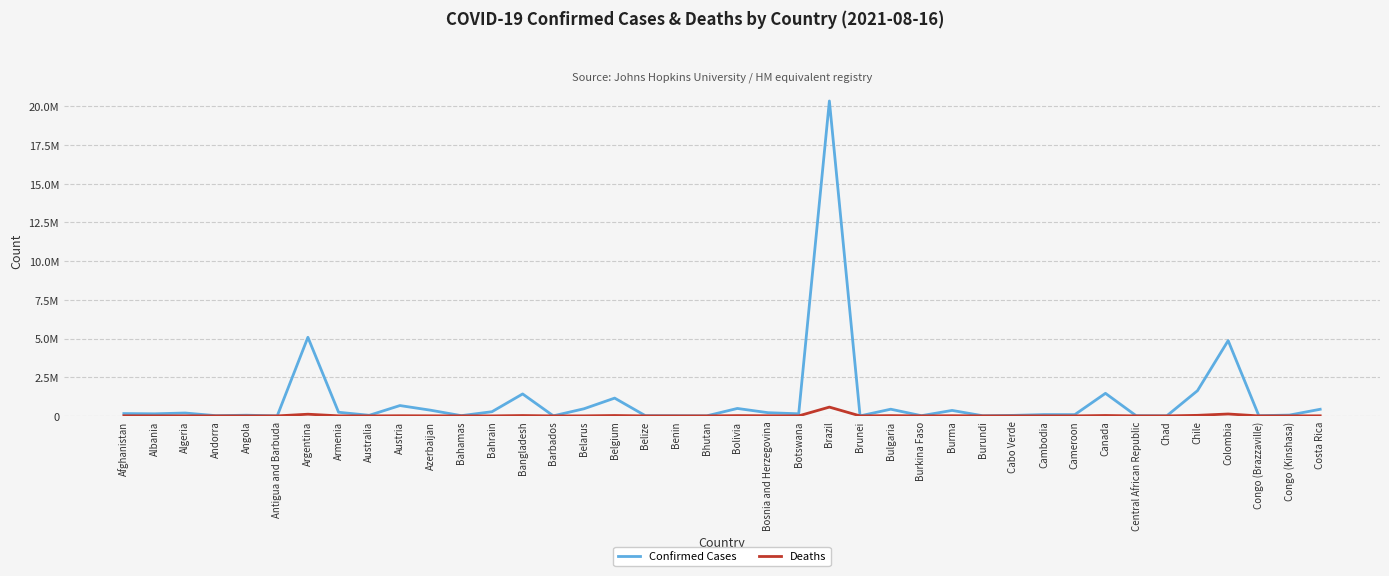

What are all the series names shown in the legend?

Confirmed Cases, Deaths